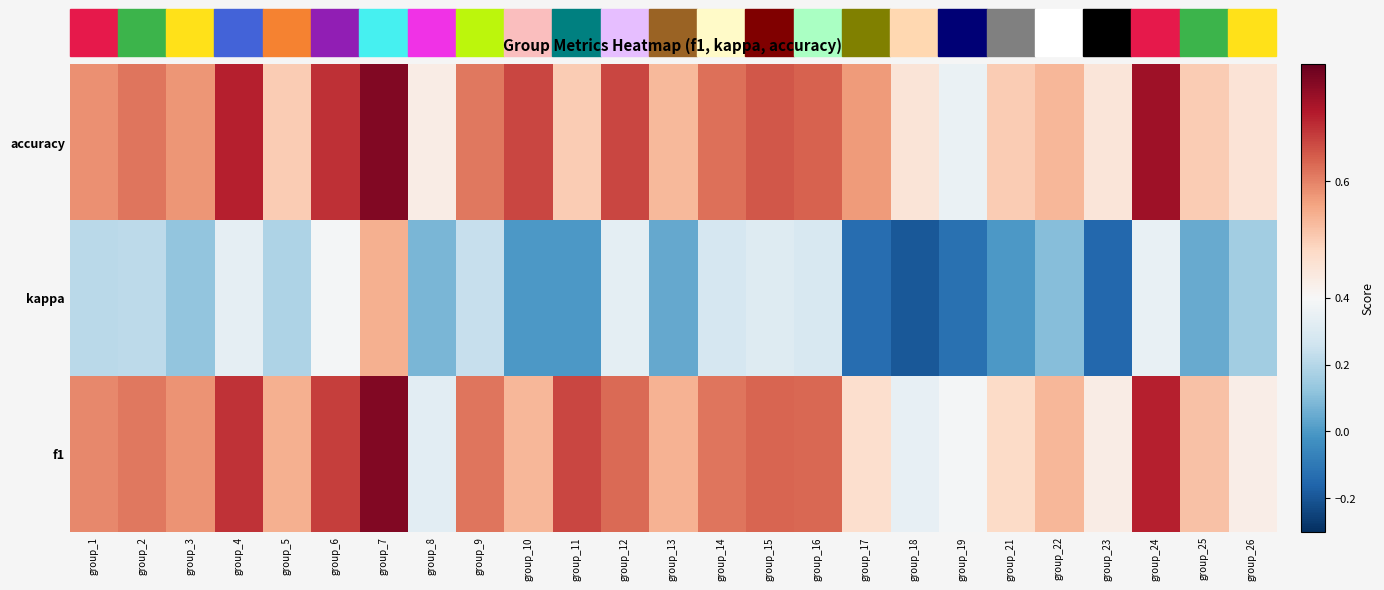

What value does the kappa series have at group_4?

0.3